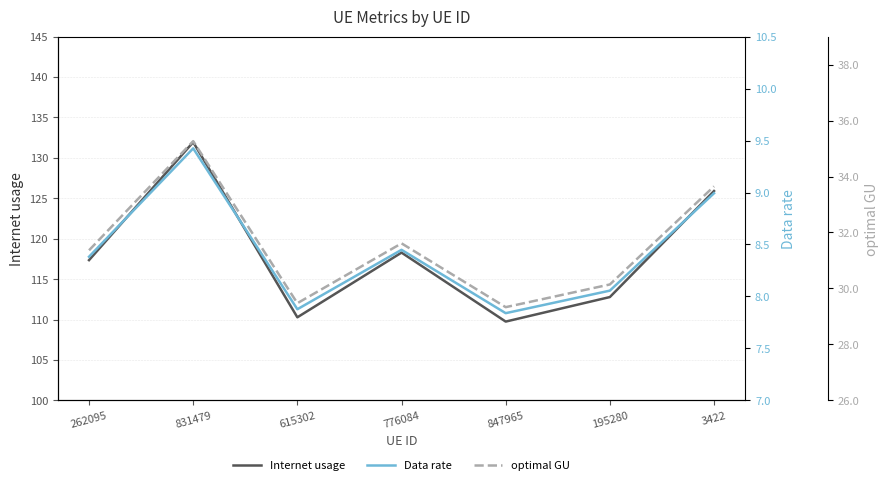

What are all the series names shown in the legend?

Internet usage, Data rate, optimal GU